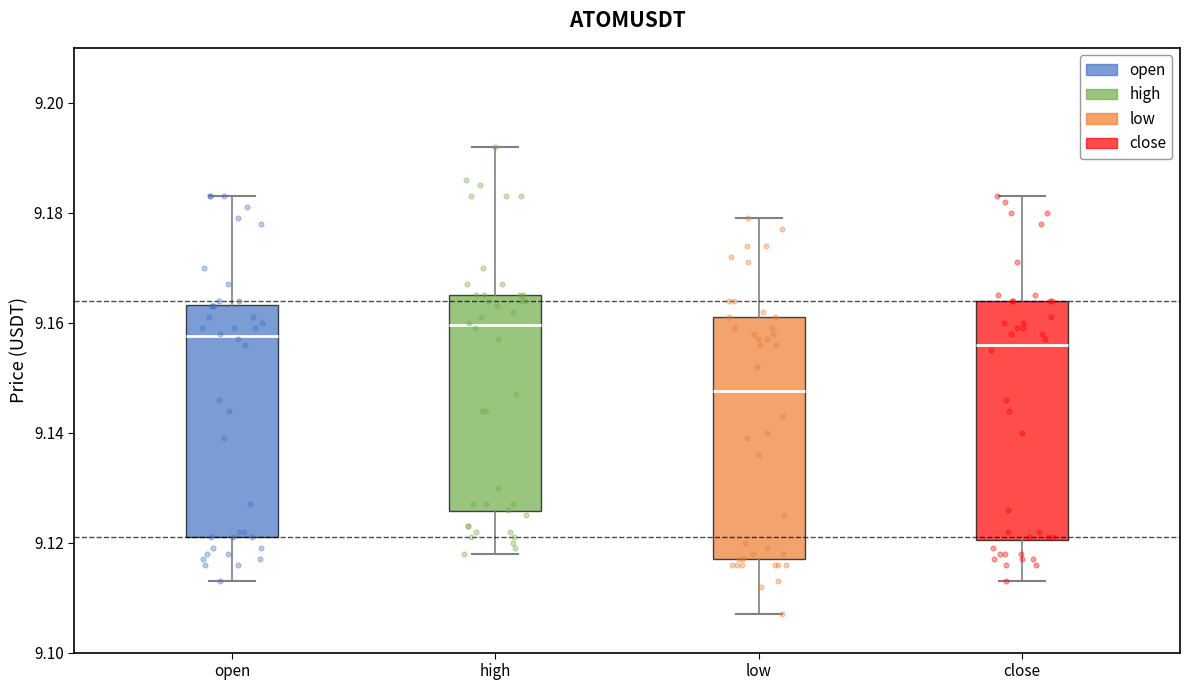

Where is the upper edge of the box for low on the y-axis? The values are not printed on the chart, so give them approximately, as read against the axis.

9.162